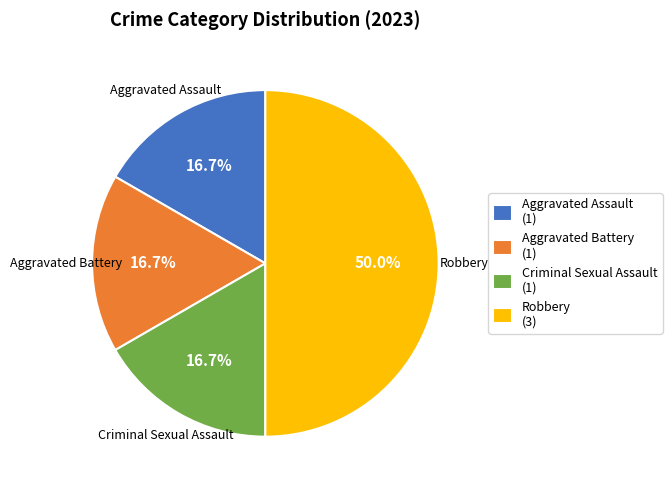

Is the sum of Robbery (3) and Aggravated Assault (1) greater than half?

Yes